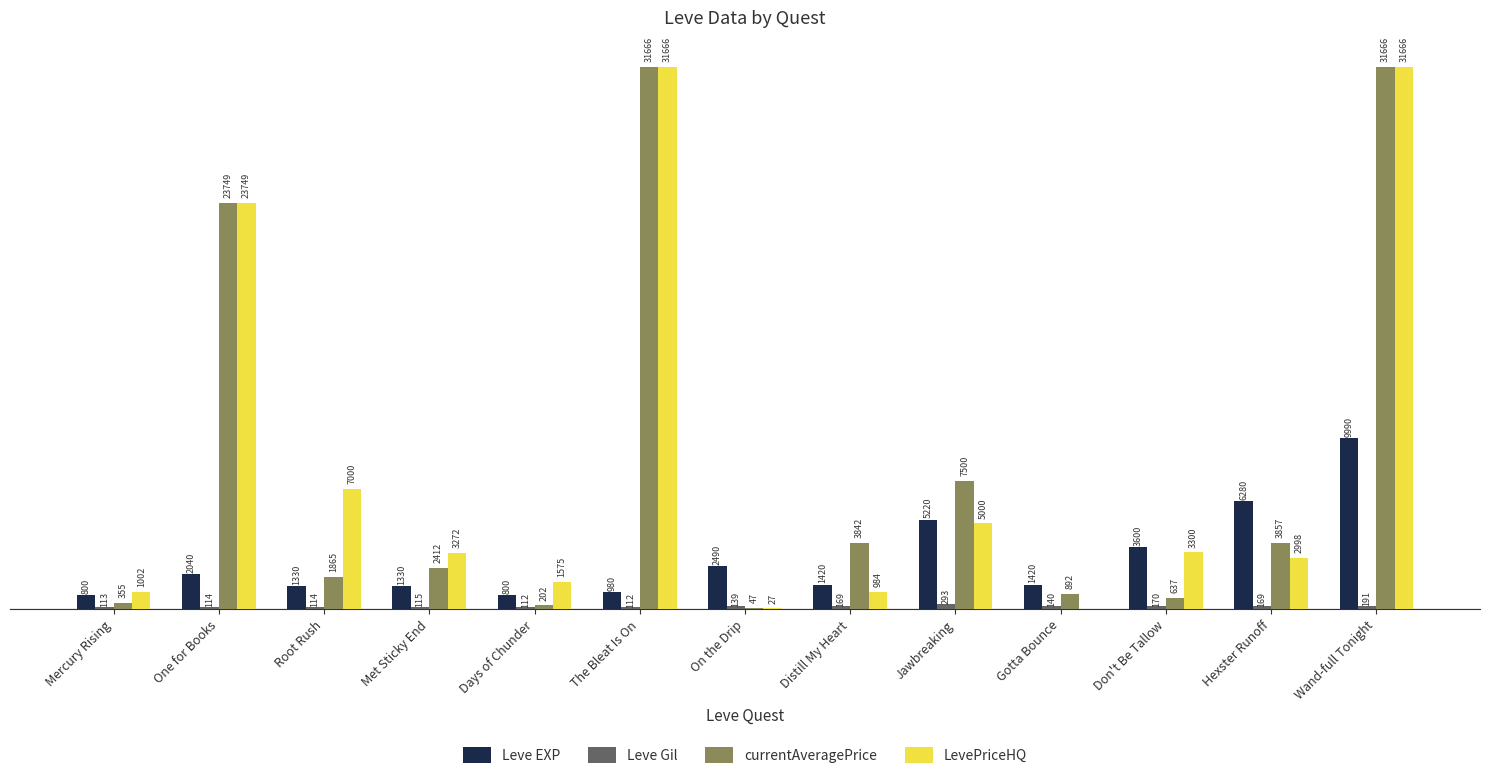

At which label does Leve EXP reach its peak?

Wand-full Tonight